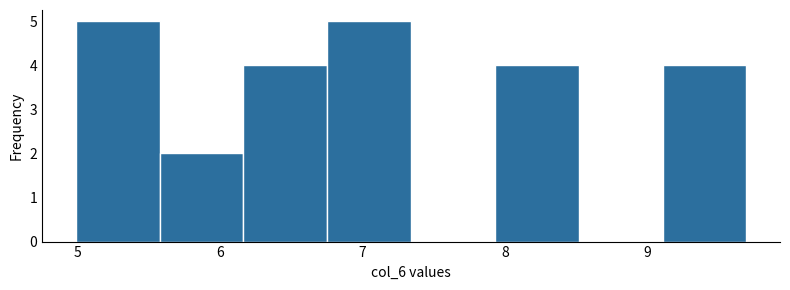

Reading left to right, transcribe this chart: for each bar, give the range it covers on the x-axis and its height. Neither the bar edges nor the heights are printed on the chart, so give them approximately, as read against the axes.

5.0 to 5.6: 5
5.6 to 6.2: 2
6.2 to 6.8: 4
6.8 to 7.3: 5
7.3 to 7.9: 0
7.9 to 8.5: 4
8.5 to 9.1: 0
9.1 to 9.7: 4